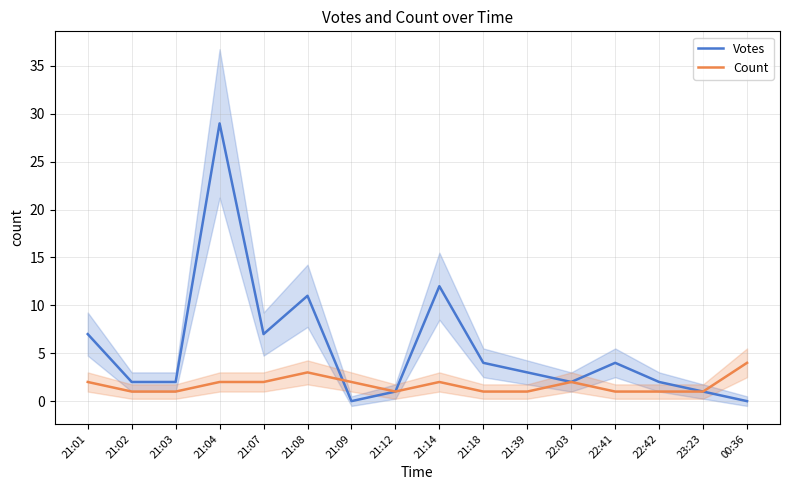

Reading left to right, list all the values displayed in this chart.

Votes: 21:01=7	21:02=2	21:03=2	21:04=29	21:07=7	21:08=11	21:09=0	21:12=1	21:14=12	21:18=4	21:39=3	22:03=2	22:41=4	22:42=2	23:23=1	00:36=0
Count: 21:01=2	21:02=1	21:03=1	21:04=2	21:07=2	21:08=3	21:09=2	21:12=1	21:14=2	21:18=1	21:39=1	22:03=2	22:41=1	22:42=1	23:23=1	00:36=4